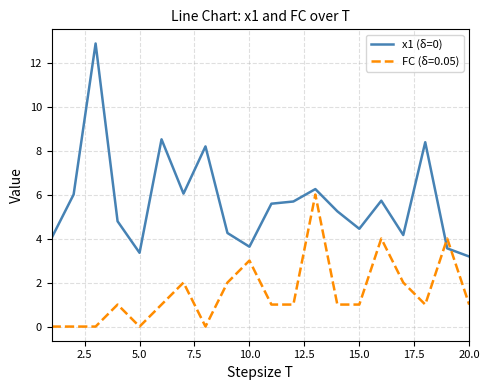

Which series has the largest range (max minus min)?

x1 (δ=0)